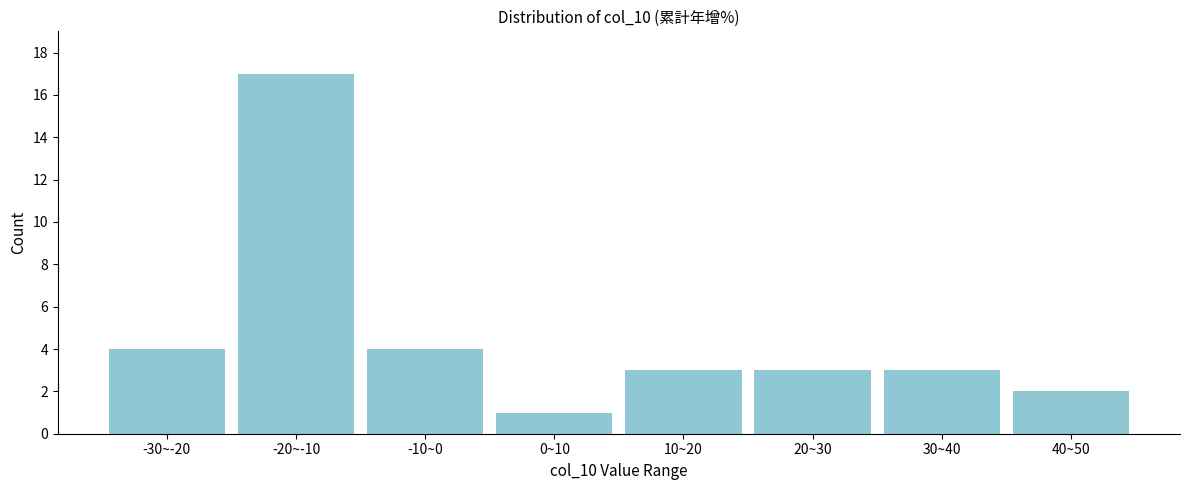

Reading left to right, list all the values displayed in this chart.

-30~-20=4	-20~-10=17	-10~0=4	0~10=1	10~20=3	20~30=3	30~40=3	40~50=2